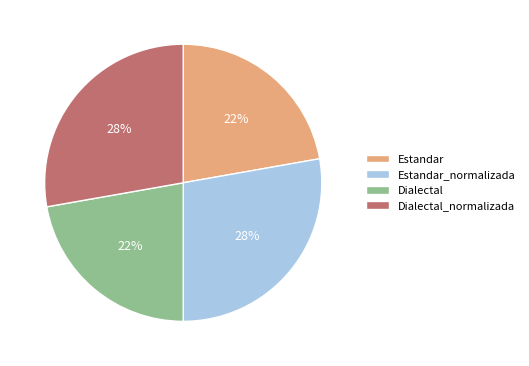

Is Estandar_normalizada the majority of the pie?

No